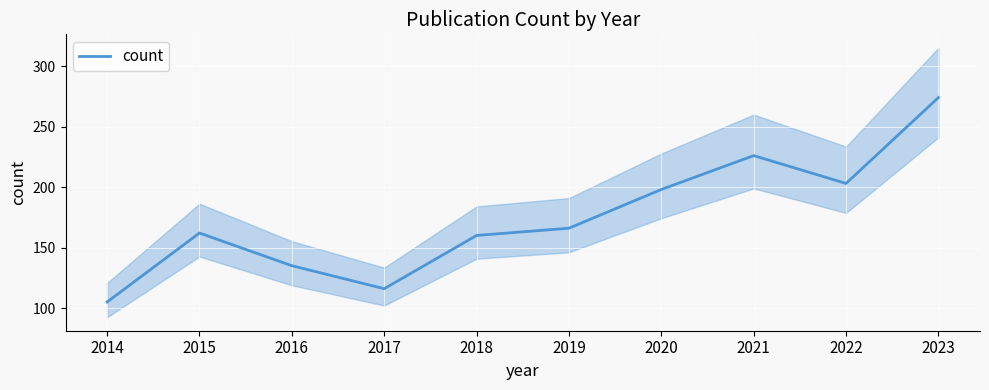

Rank the categories by value from highest to lowest.

2023, 2021, 2022, 2020, 2019, 2015, 2018, 2016, 2017, 2014